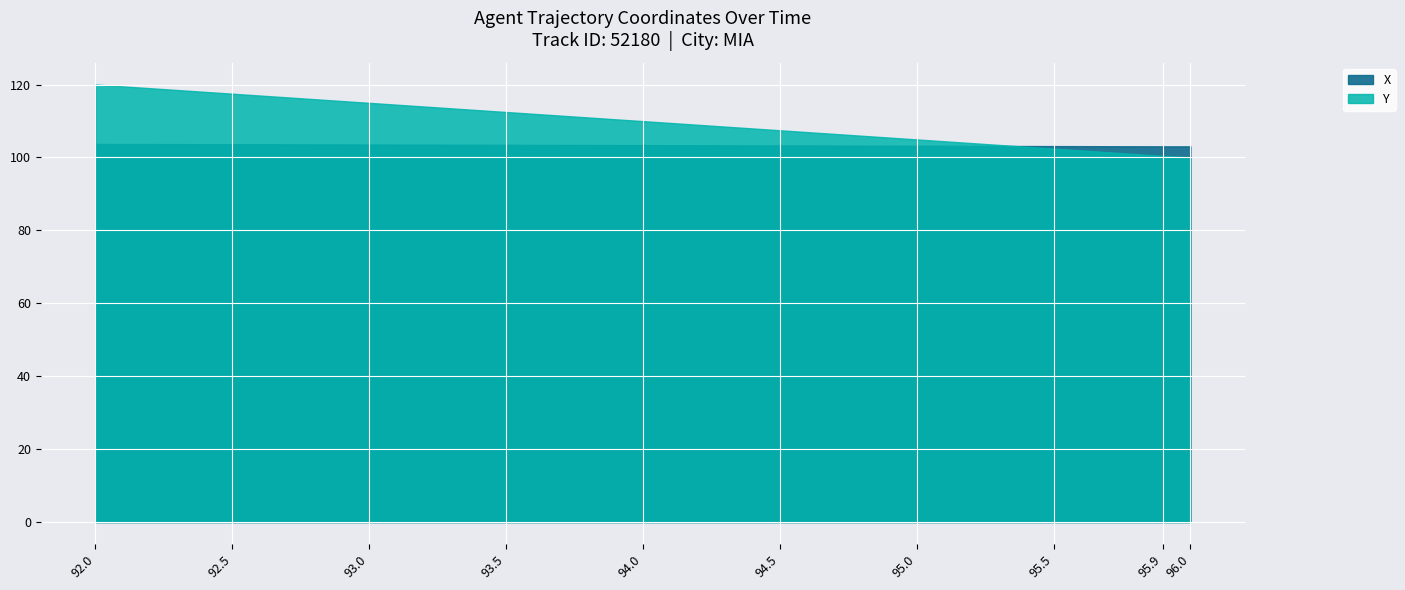

Rank the series by their average value, from highest to lowest.

Y, X